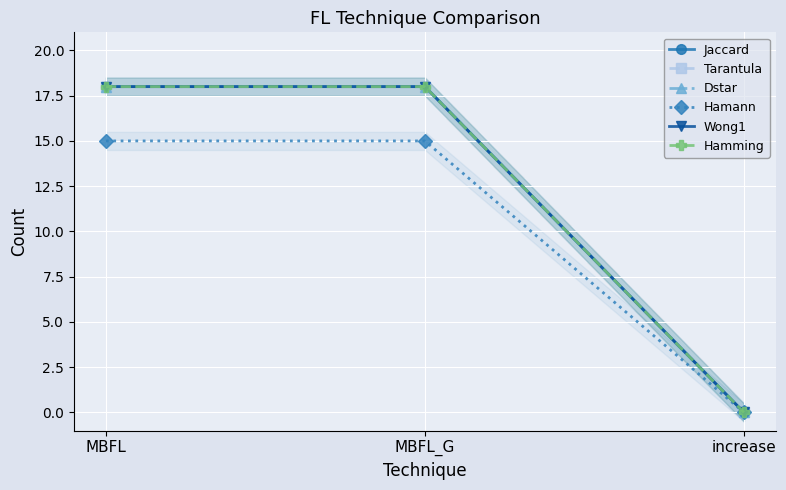

List the labels in order of Dstar value, smallest first.

increase, MBFL, MBFL_G